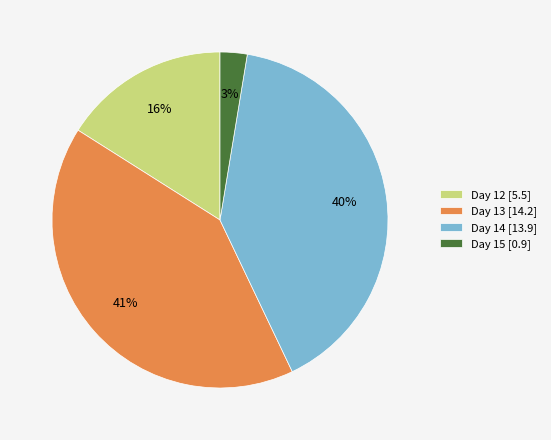

Is the sum of Day 13 [14.2] and Day 15 [0.9] greater than half?

No